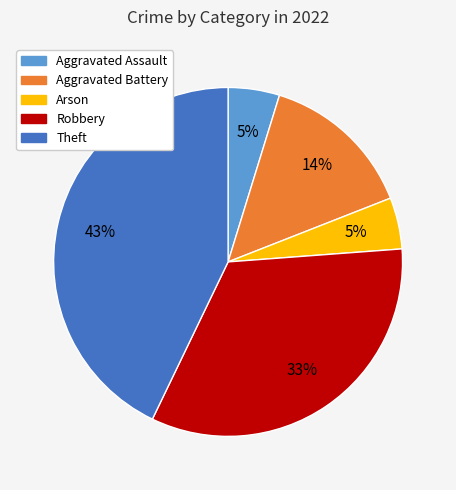

The Theft slice represents 58% of the pie. True or false?

False